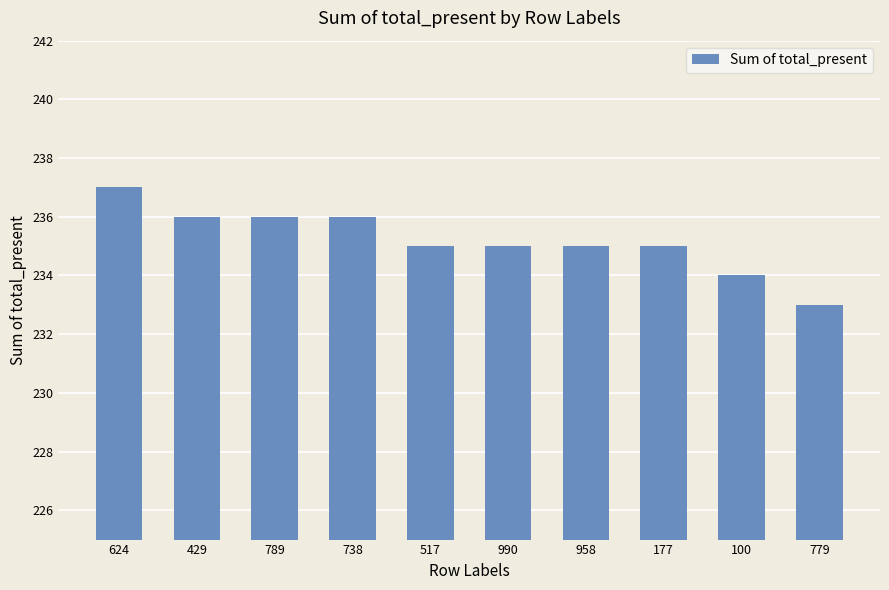

The chart shows a value of 140 at 789. True or false?

False